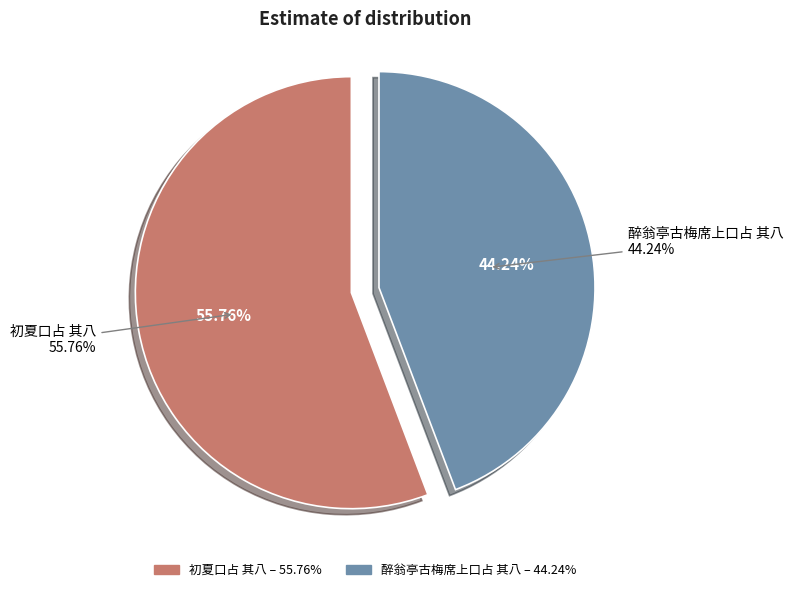

How many slices are in this pie chart?

2